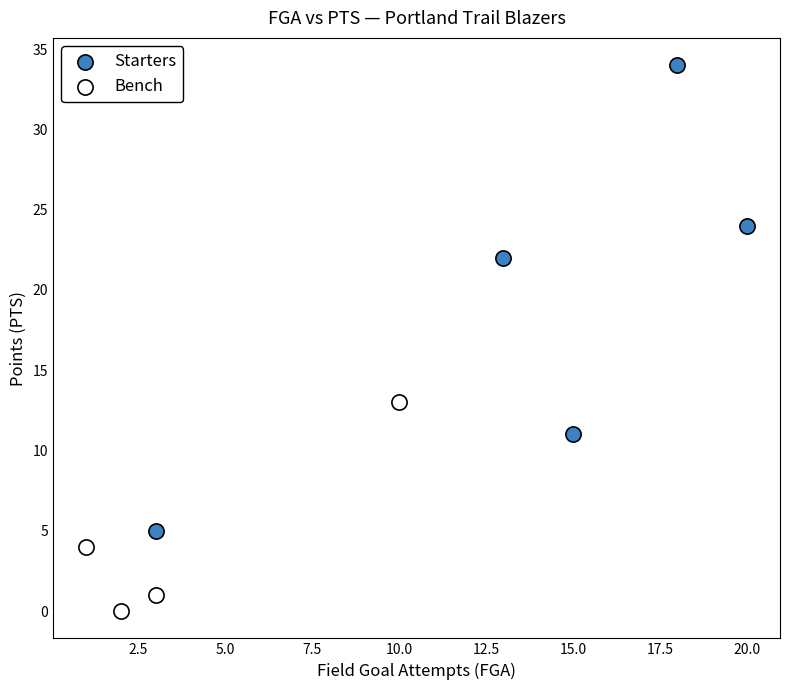

Which series reaches the maximum Y coordinate?

Starters